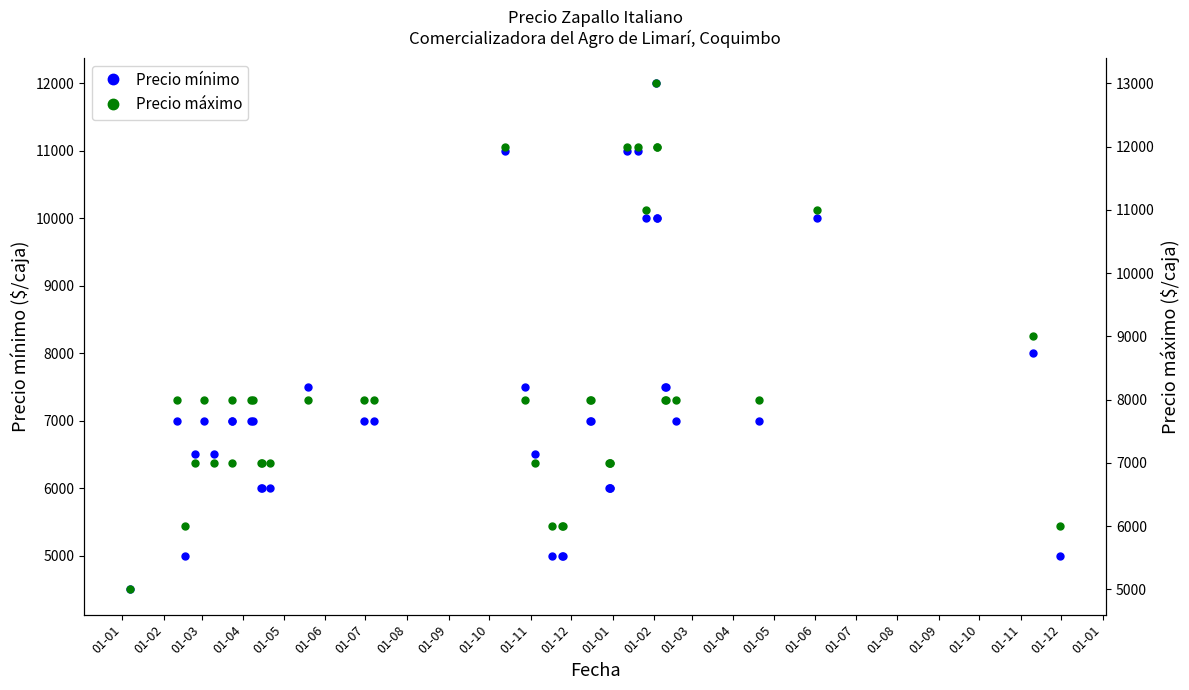

True or false: Precio mínimo and Precio máximo intersect in this chart.

False